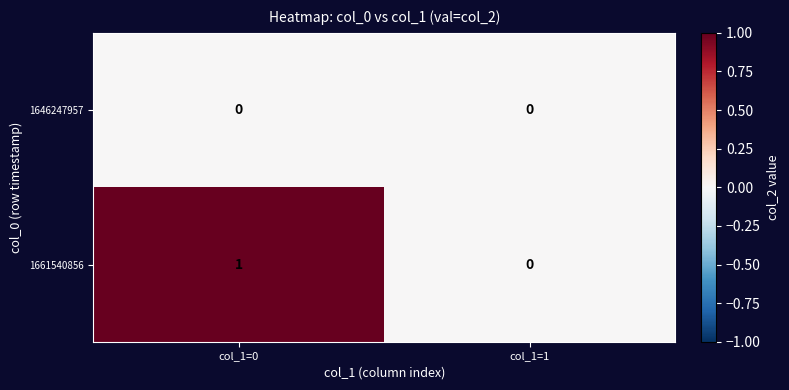

The 1661540856 series shows 0 at col_1=1. True or false?

True